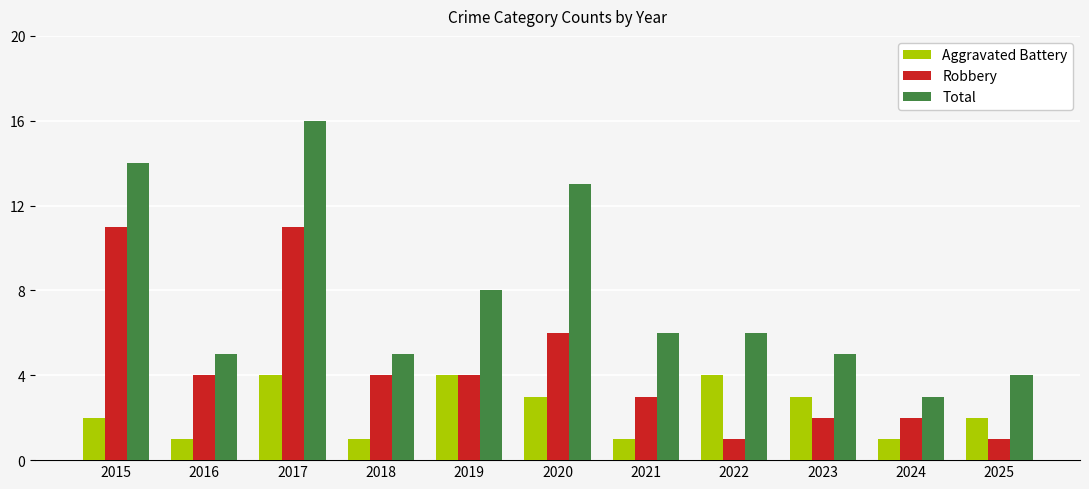

Between 2020 and 2023, which series saw the biggest shift?

Total